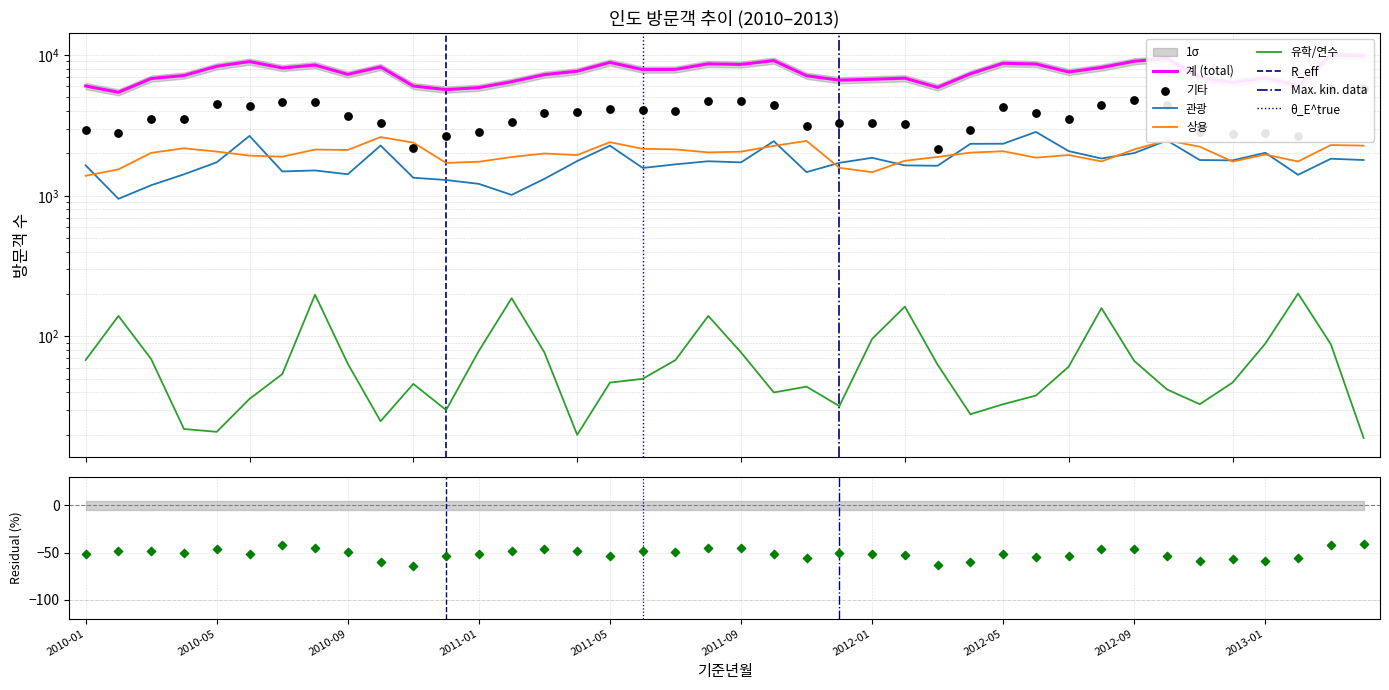

What are all the series names shown in the legend?

계, 기타, 관광, 상용, 유학/연수